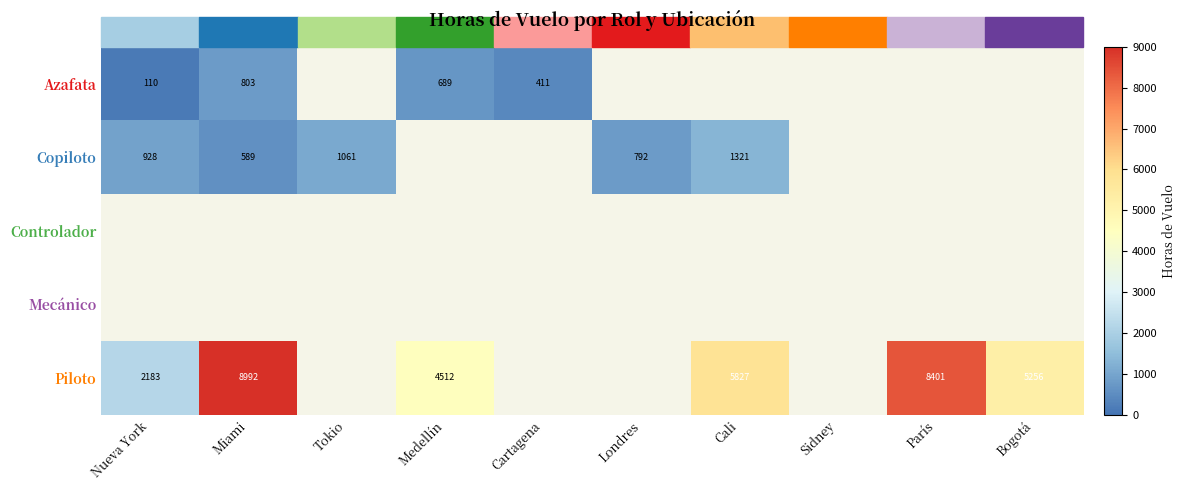

Is it true that Piloto equals 8401 at París?

True